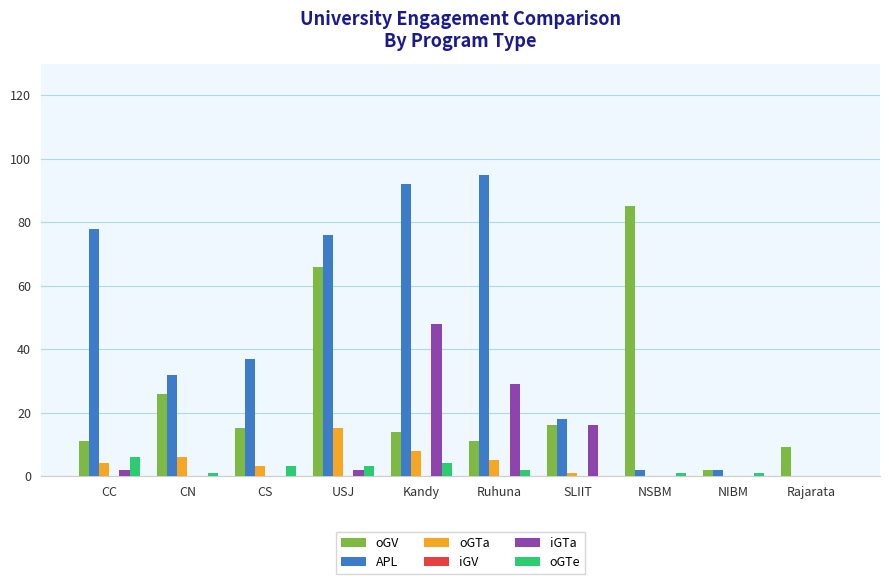

Is the value of oGV at Ruhuna greater than the value of APL at Rajarata?

Yes